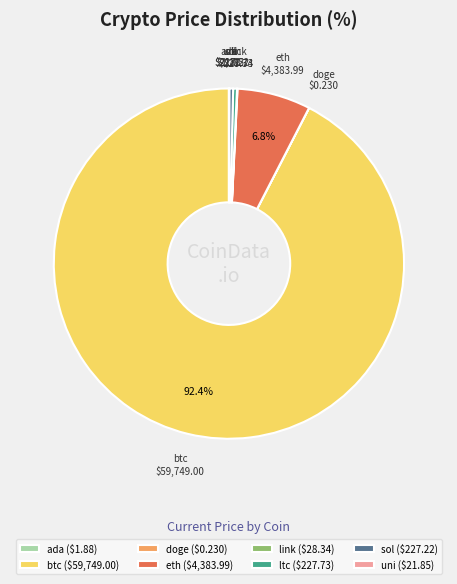

Does eth represent more than half of the total?

No